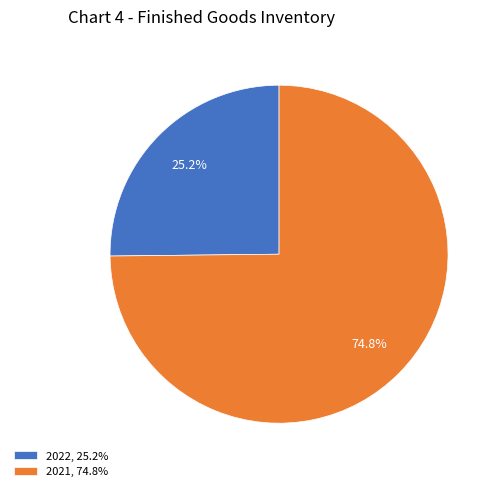

To the nearest percent, what percentage of the pie is 2021?

75%